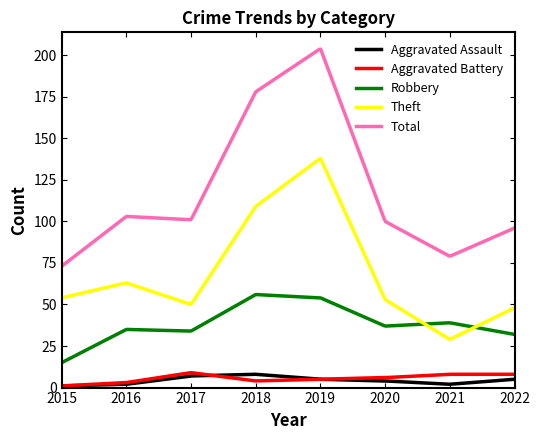

In Robbery, how many points are lower than both neighbors (excluding endpoints)?

2